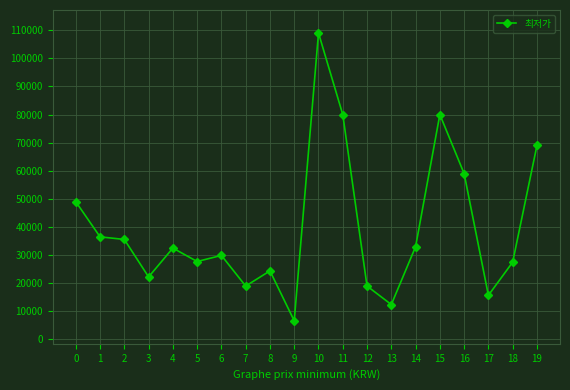

What is the difference between the values at 13 and 5?

15310